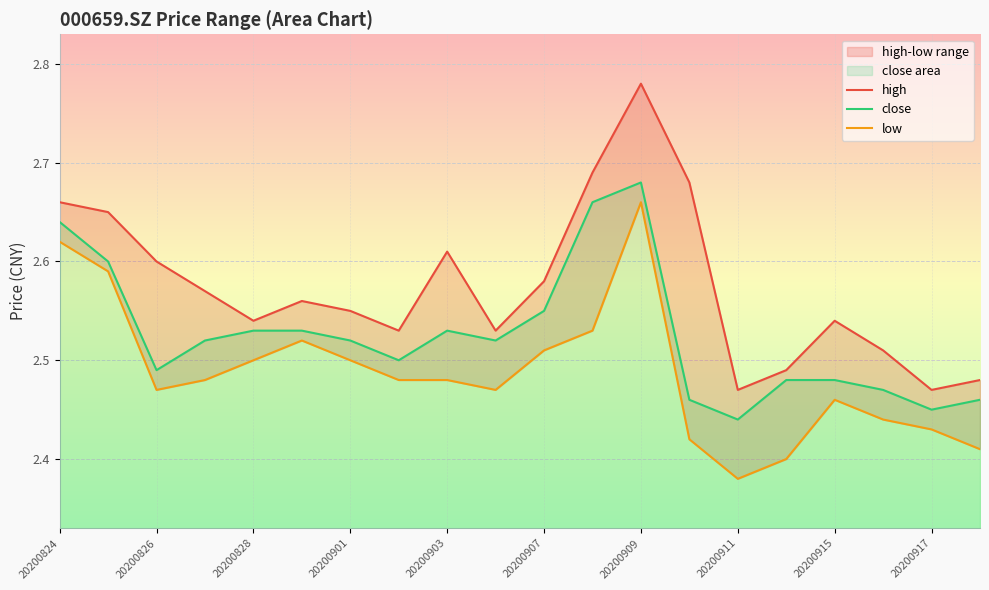

What is the value of the low point at the 3rd from the left?

2.5